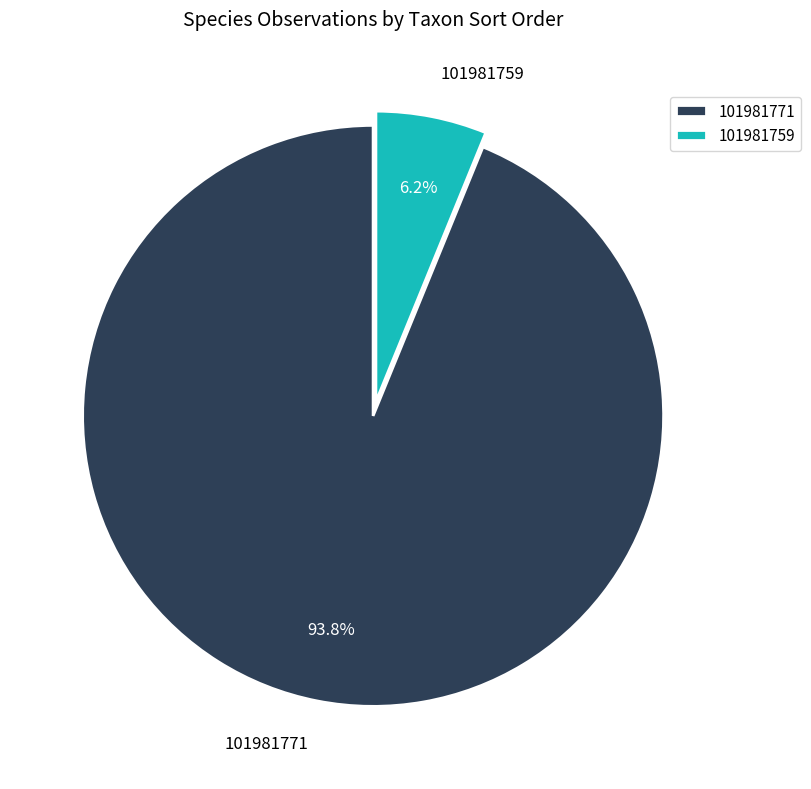

Combined, what portion of the pie is 101981759 and 101981771?

100.0%